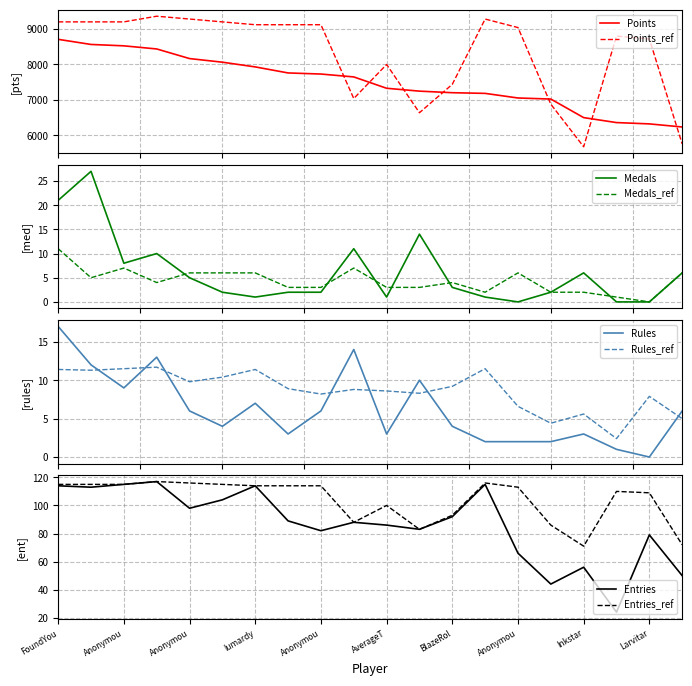

What is the minimum value for Points_ref?

5680